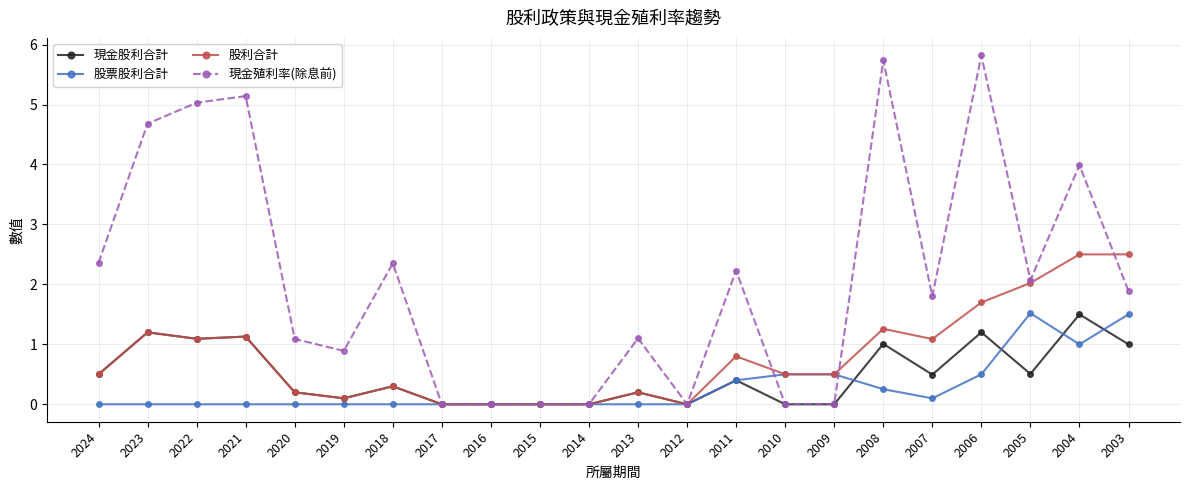

Reading left to right, what are all the values shown in this chart?

現金股利合計: 2024=0.5	2023=1.2	2022=1.1	2021=1.1	2020=0.2	2019=0.1	2018=0.3	2017=0.0	2016=0.0	2015=0.0	2014=0.0	2013=0.2	2012=0.0	2011=0.4	2010=0.0	2009=0.0	2008=1.0	2007=0.5	2006=1.2	2005=0.5	2004=1.5	2003=1.0
股票股利合計: 2024=0.0	2023=0.0	2022=0.0	2021=0.0	2020=0.0	2019=0.0	2018=0.0	2017=0.0	2016=0.0	2015=0.0	2014=0.0	2013=0.0	2012=0.0	2011=0.4	2010=0.5	2009=0.5	2008=0.3	2007=0.1	2006=0.5	2005=1.5	2004=1.0	2003=1.5
股利合計: 2024=0.5	2023=1.2	2022=1.1	2021=1.1	2020=0.2	2019=0.1	2018=0.3	2017=0.0	2016=0.0	2015=0.0	2014=0.0	2013=0.2	2012=0.0	2011=0.8	2010=0.5	2009=0.5	2008=1.3	2007=1.1	2006=1.7	2005=2.0	2004=2.5	2003=2.5
現金殖利率(除息前): 2024=2.4	2023=4.7	2022=5.0	2021=5.1	2020=1.1	2019=0.9	2018=2.4	2017=0.0	2016=0.0	2015=0.0	2014=0.0	2013=1.1	2012=0.0	2011=2.2	2010=0.0	2009=0.0	2008=5.7	2007=1.8	2006=5.8	2005=2.1	2004=4.0	2003=1.9